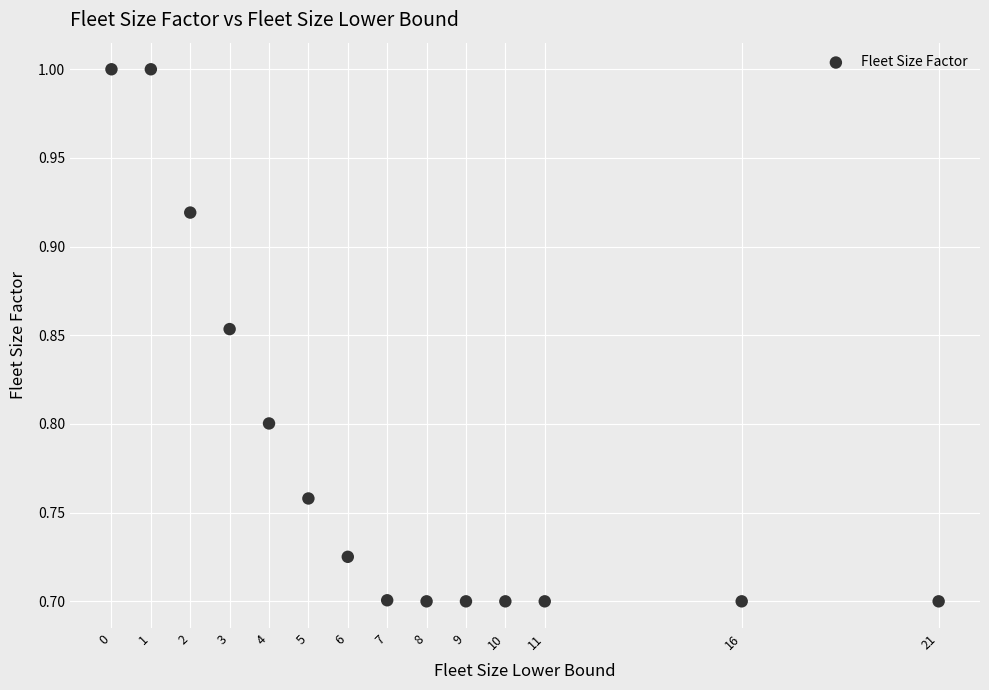

What is the range of Y values (max minus min)?

0.3